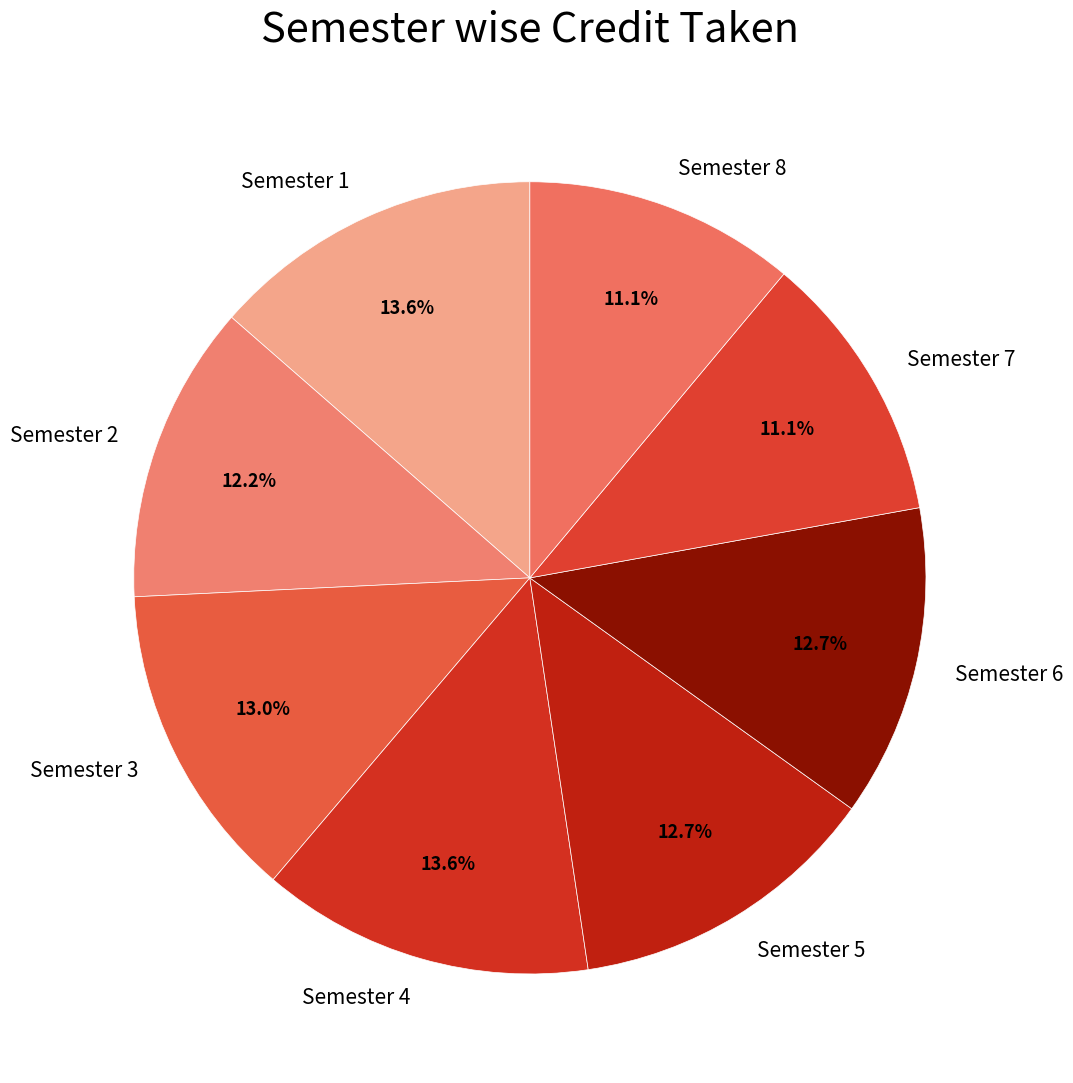

Between Semester 2 and Semester 5, which is larger?

Semester 5